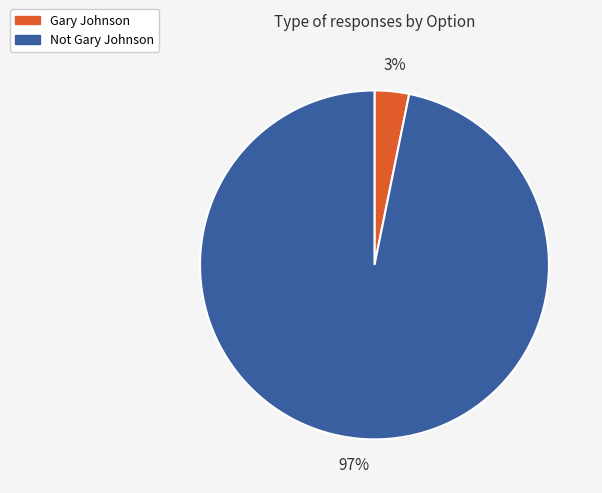

To the nearest percent, what portion does Not Gary Johnson represent?

97%